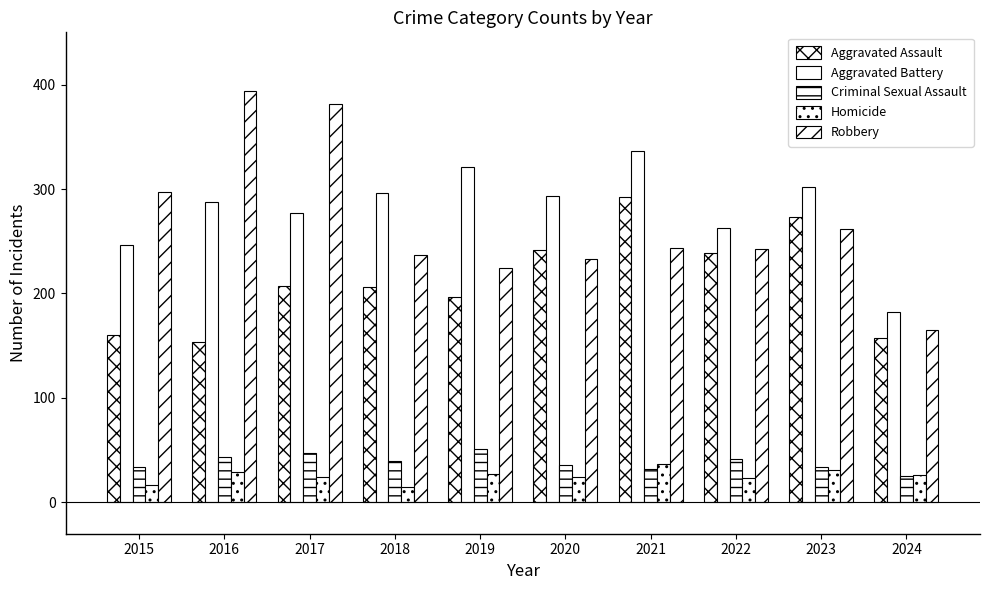

Is it true that Aggravated Battery equals 277 at 2017?

True